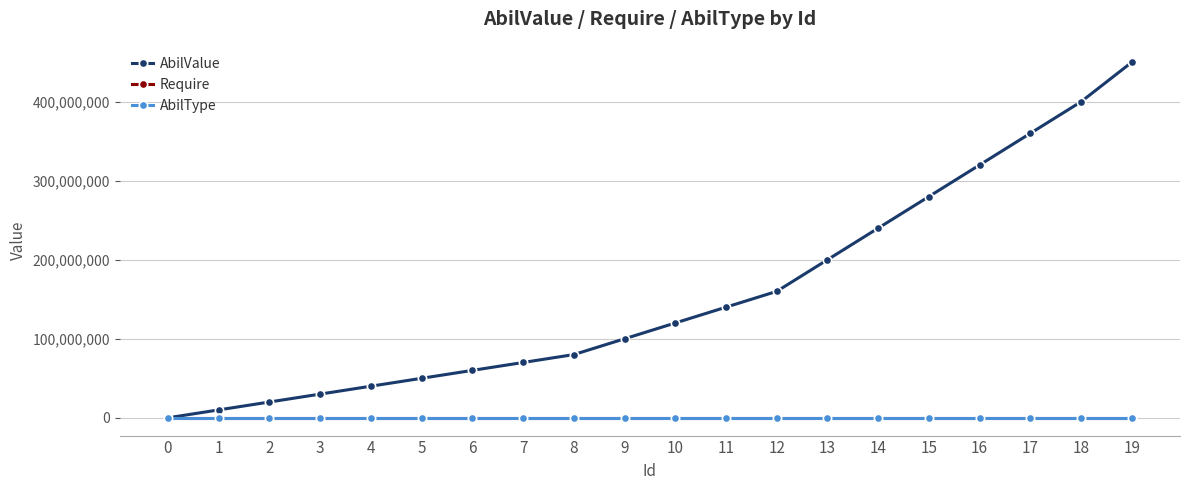

Is it true that AbilValue equals 10000000 at 1?

True